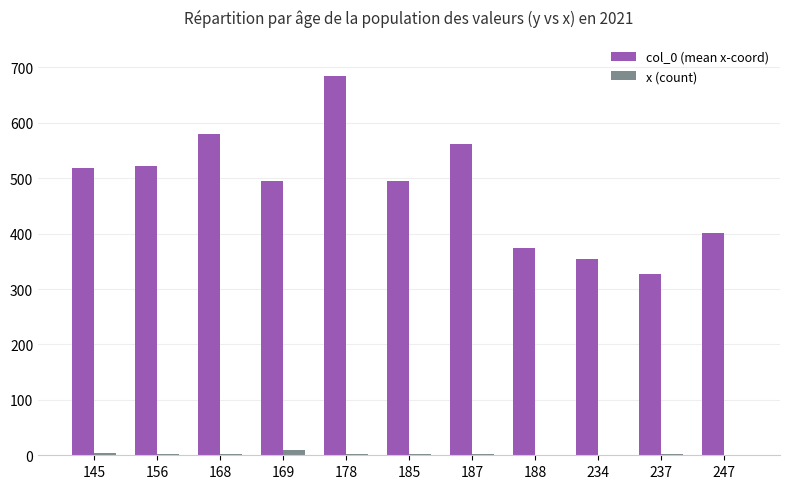

What is the total value across all series at 188?

375.0